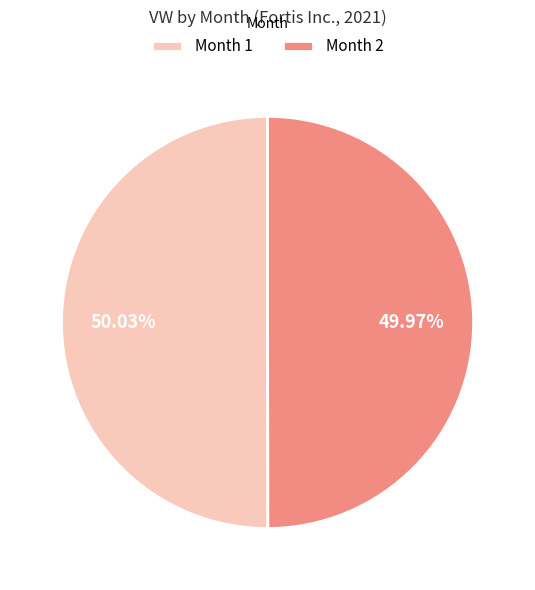

How many slices are in this pie chart?

2